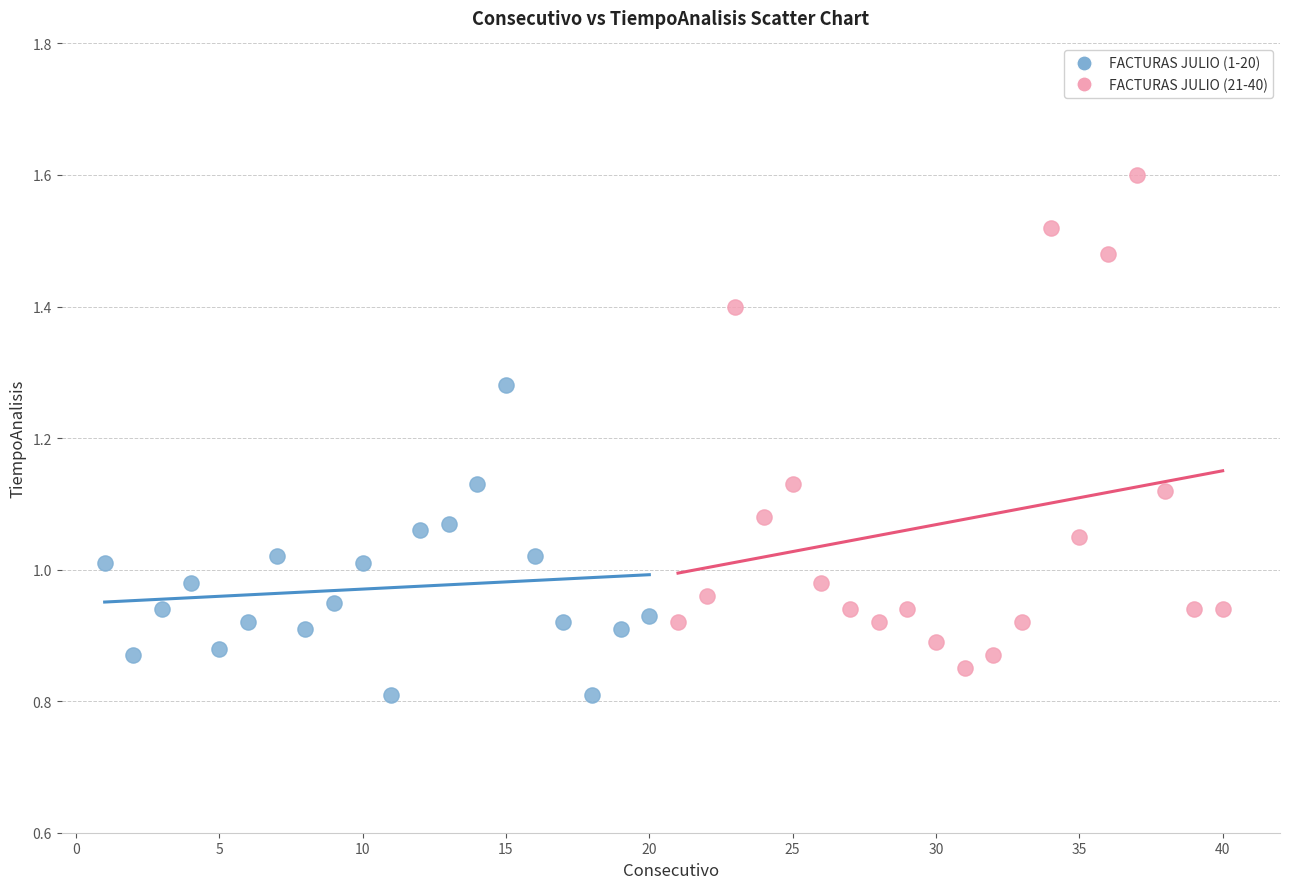

Which series has the widest spread of Y values?

FACTURAS JULIO (21-40)